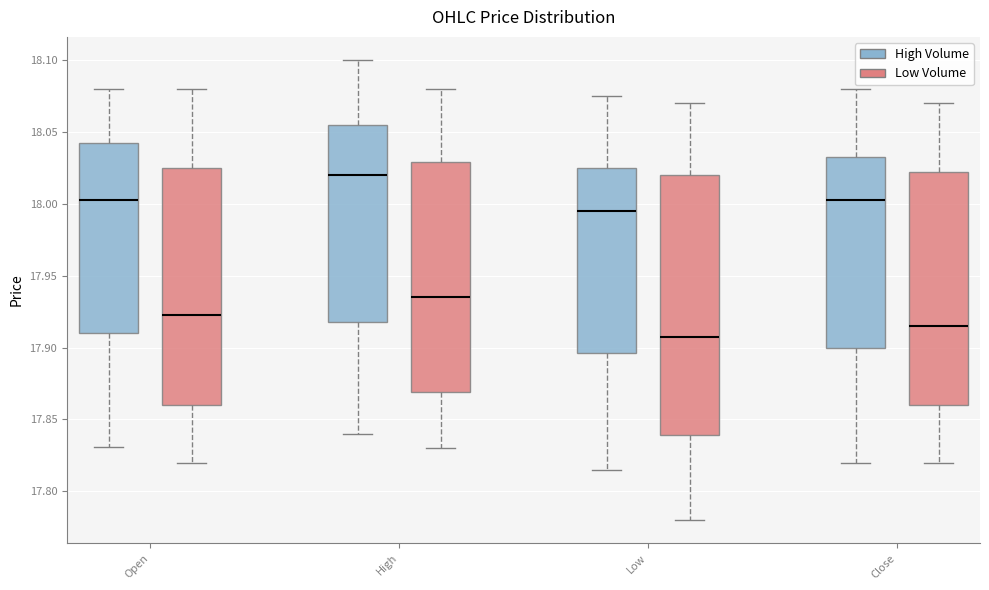

Which box's median line is the highest?

High (High Volume)